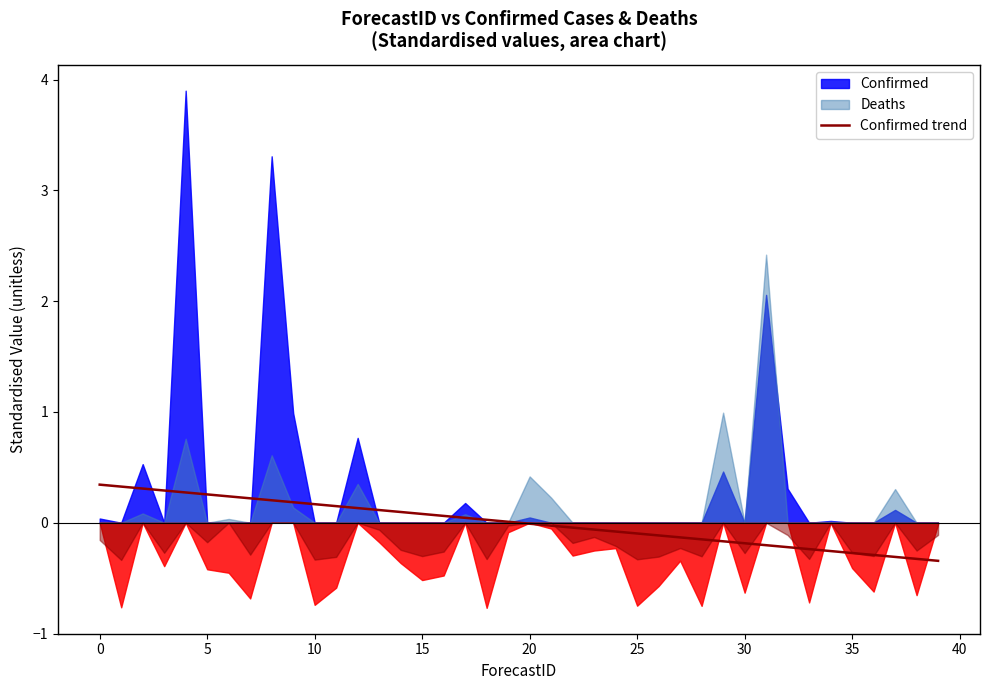

What is the sum of the values at 33 and 13?

-0.1